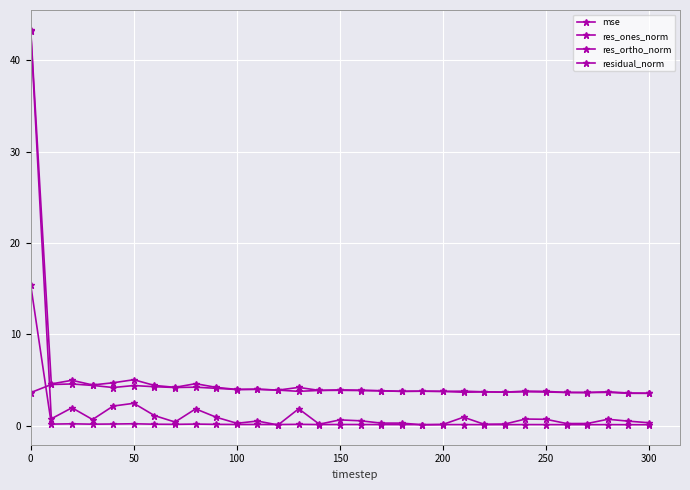

How many distinct data groups are displayed?

4